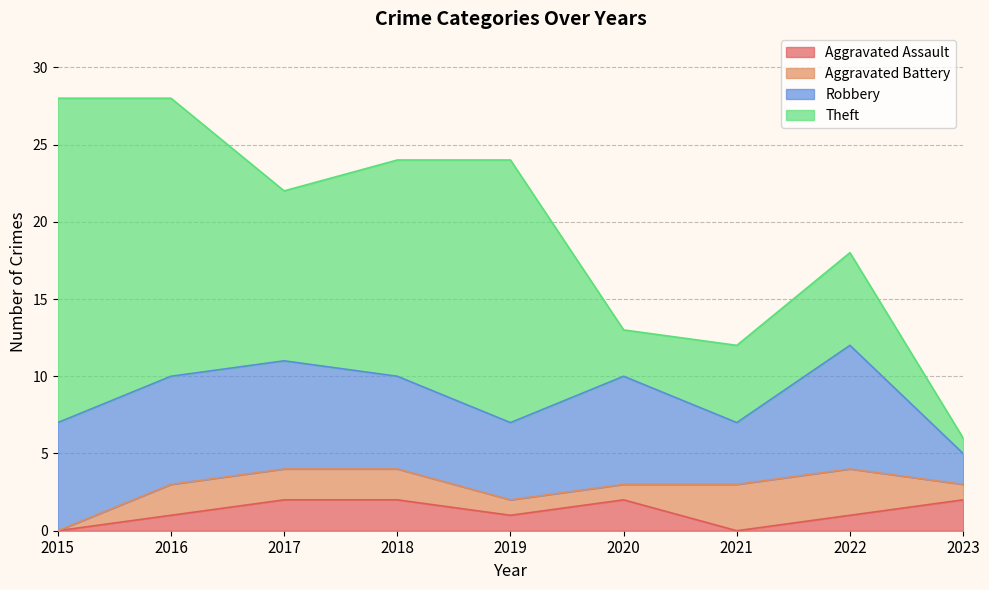

Read the Robbery value at 2018.

6